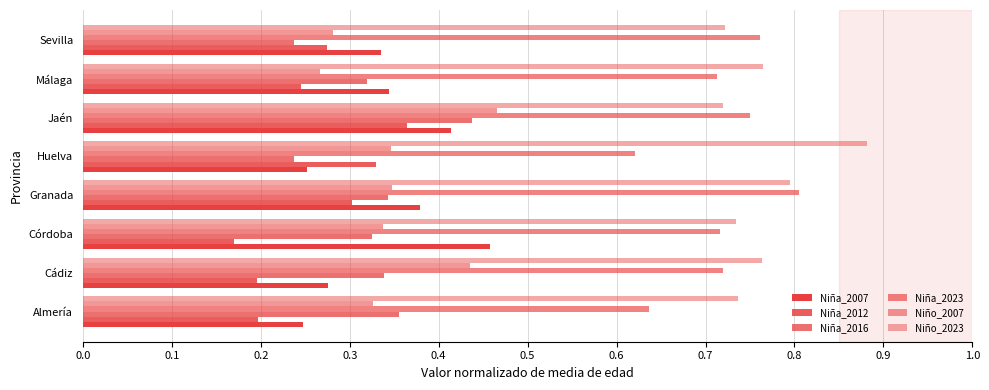

Count the number of categories in the chart.

8